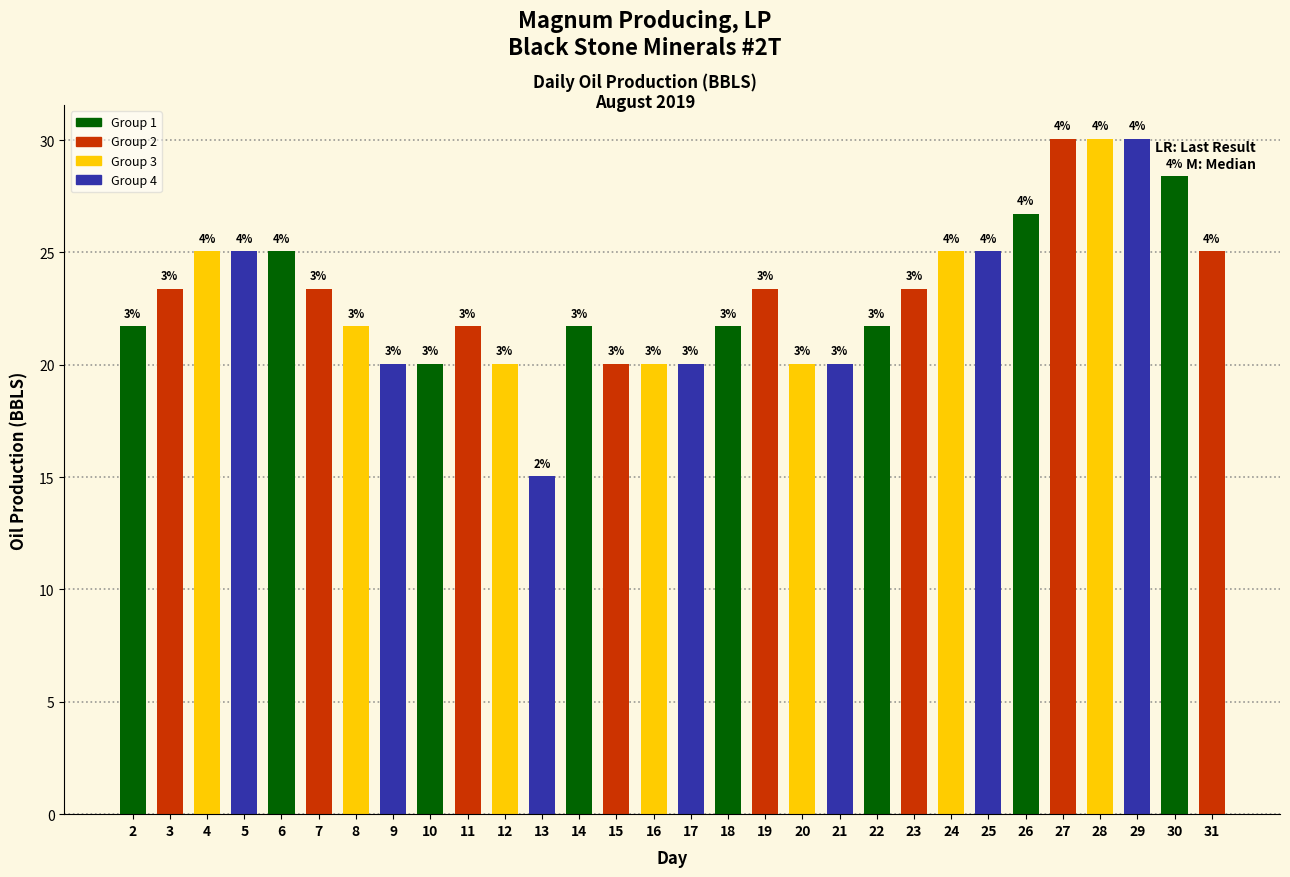

How many bars are there in total?

30